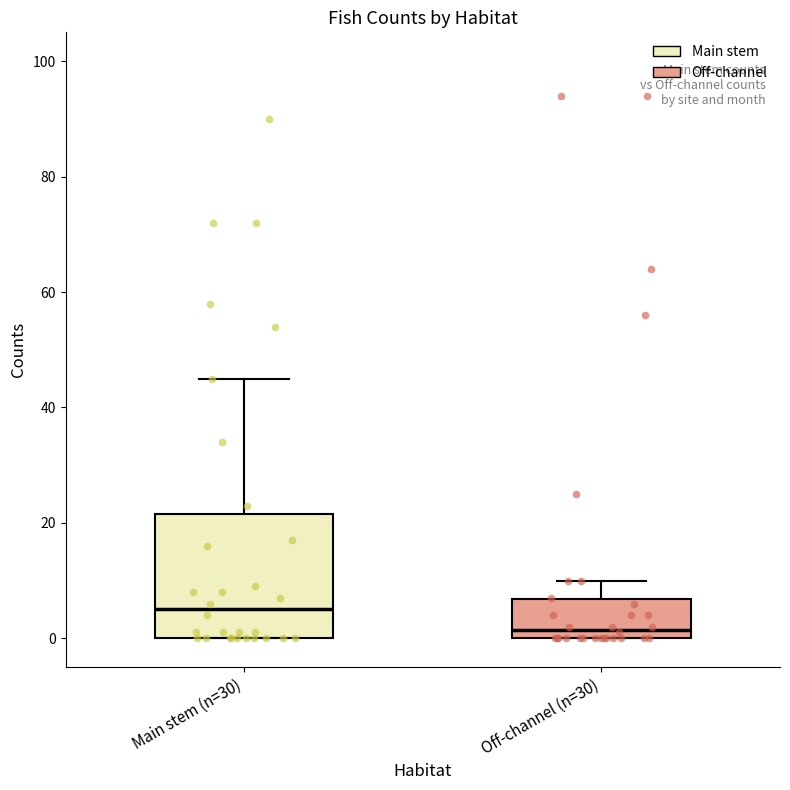

Comparing the boxes themselves (not the whiskers), which one is the tallest?

Main stem (n=30)